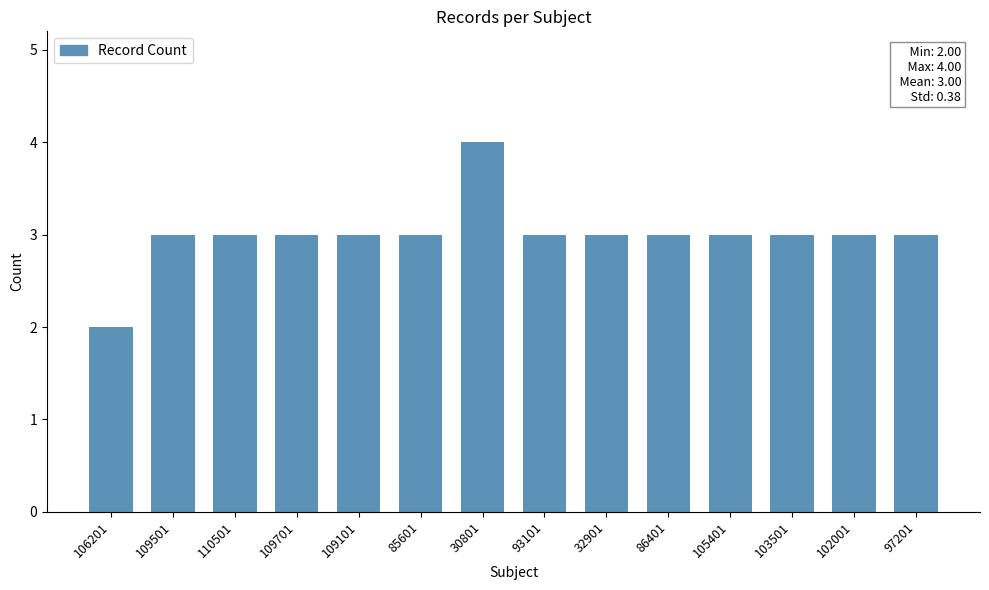

Which category has the lowest value across all series?

106201